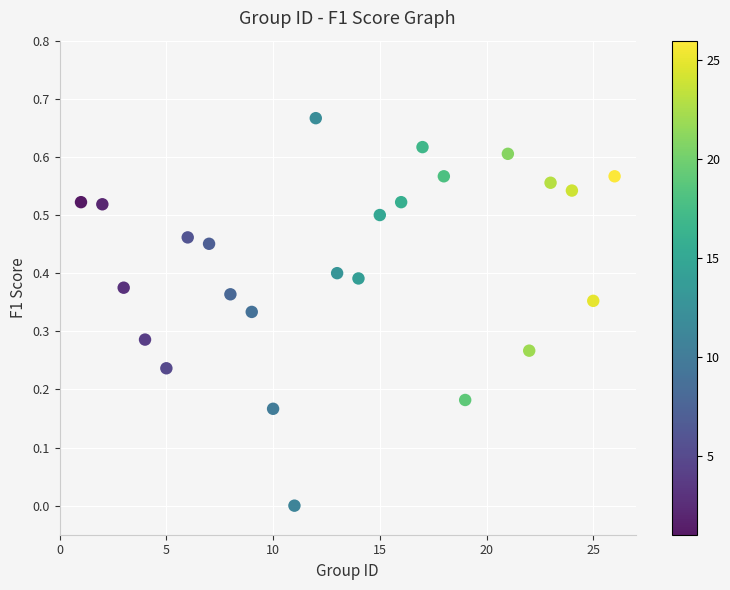

What is the range of X values (max minus min)?

25.0